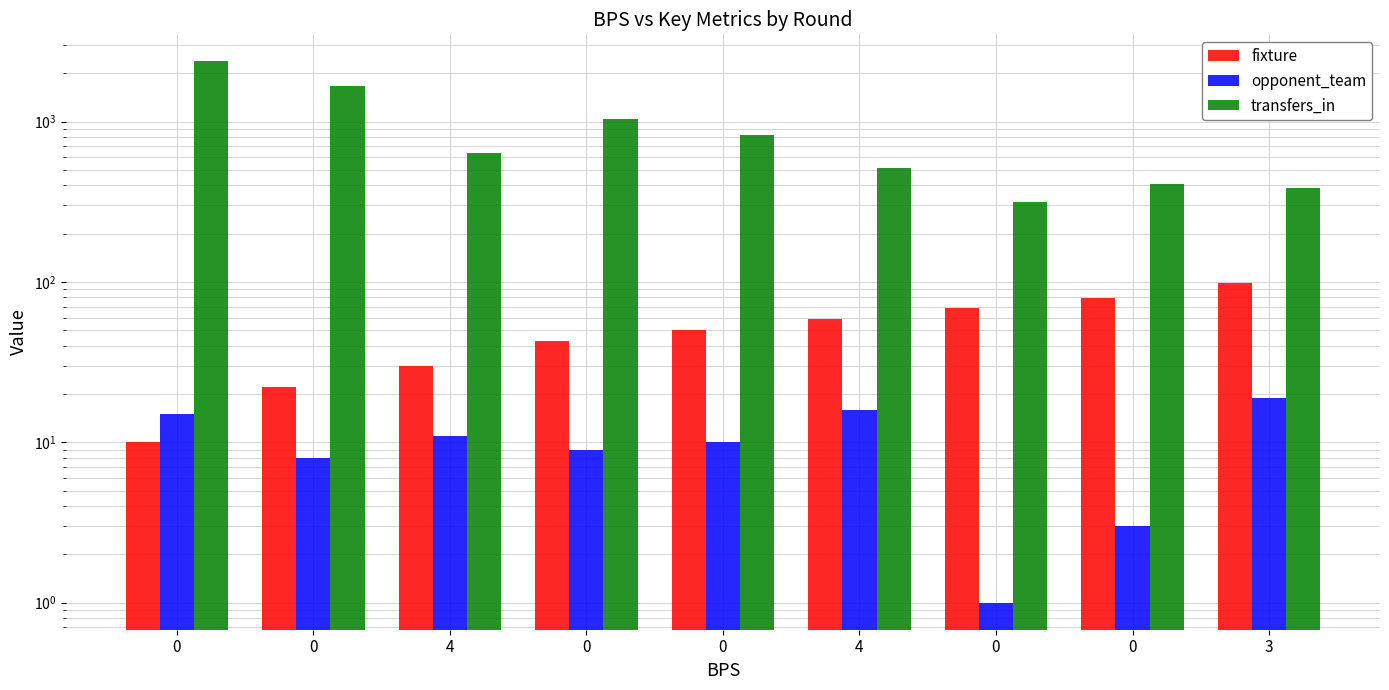

What are all the series names shown in the legend?

fixture, opponent_team, transfers_in